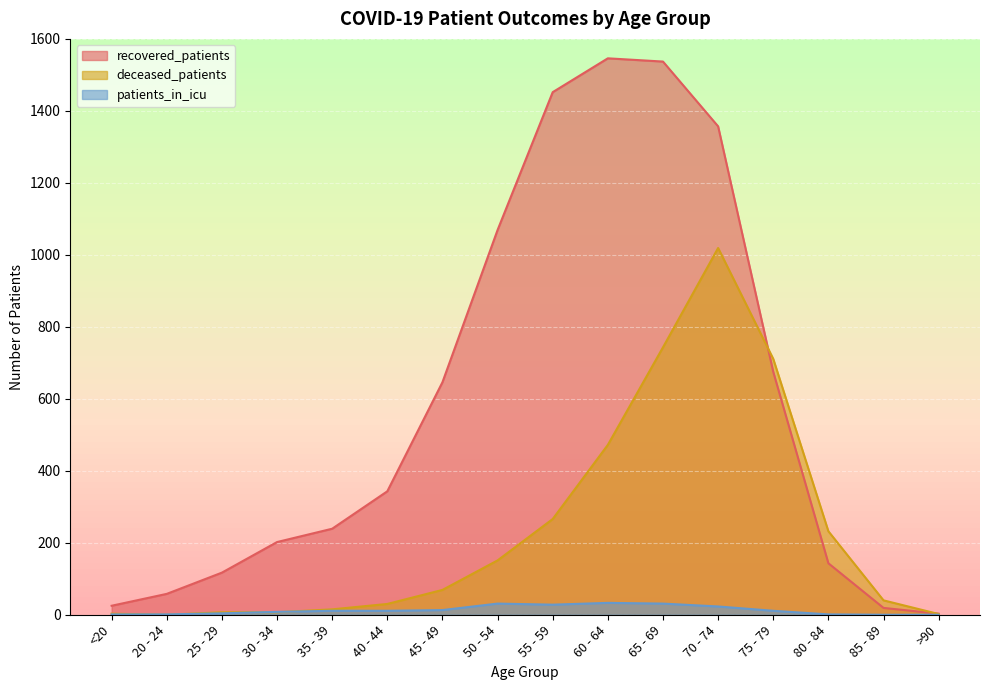

What is the label of the 10th point from the left?

60 - 64